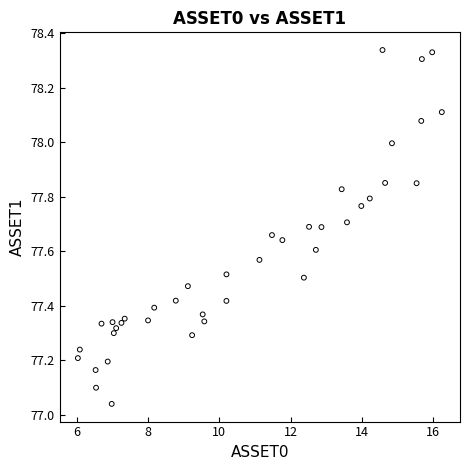

What is the range of Y values (max minus min)?

1.3